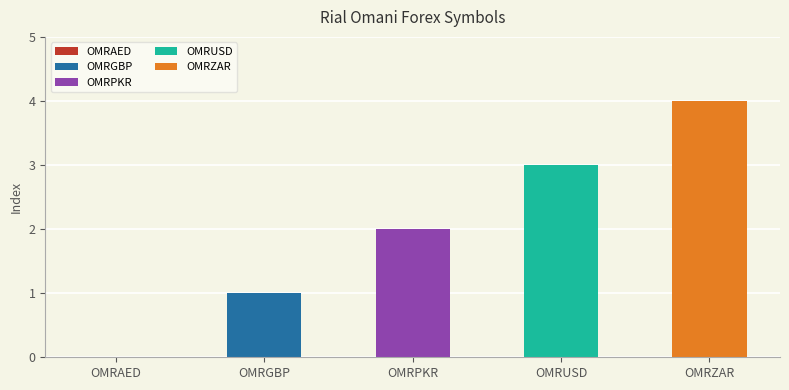

What is the greatest value displayed?

4